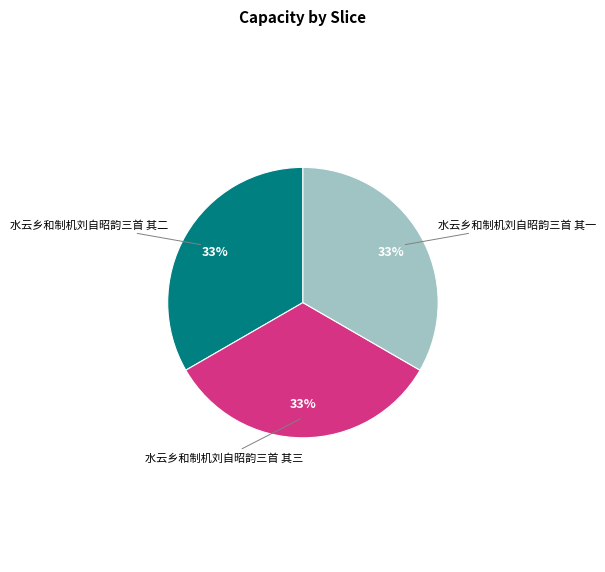

To the nearest percent, what is the average slice percentage?

33%